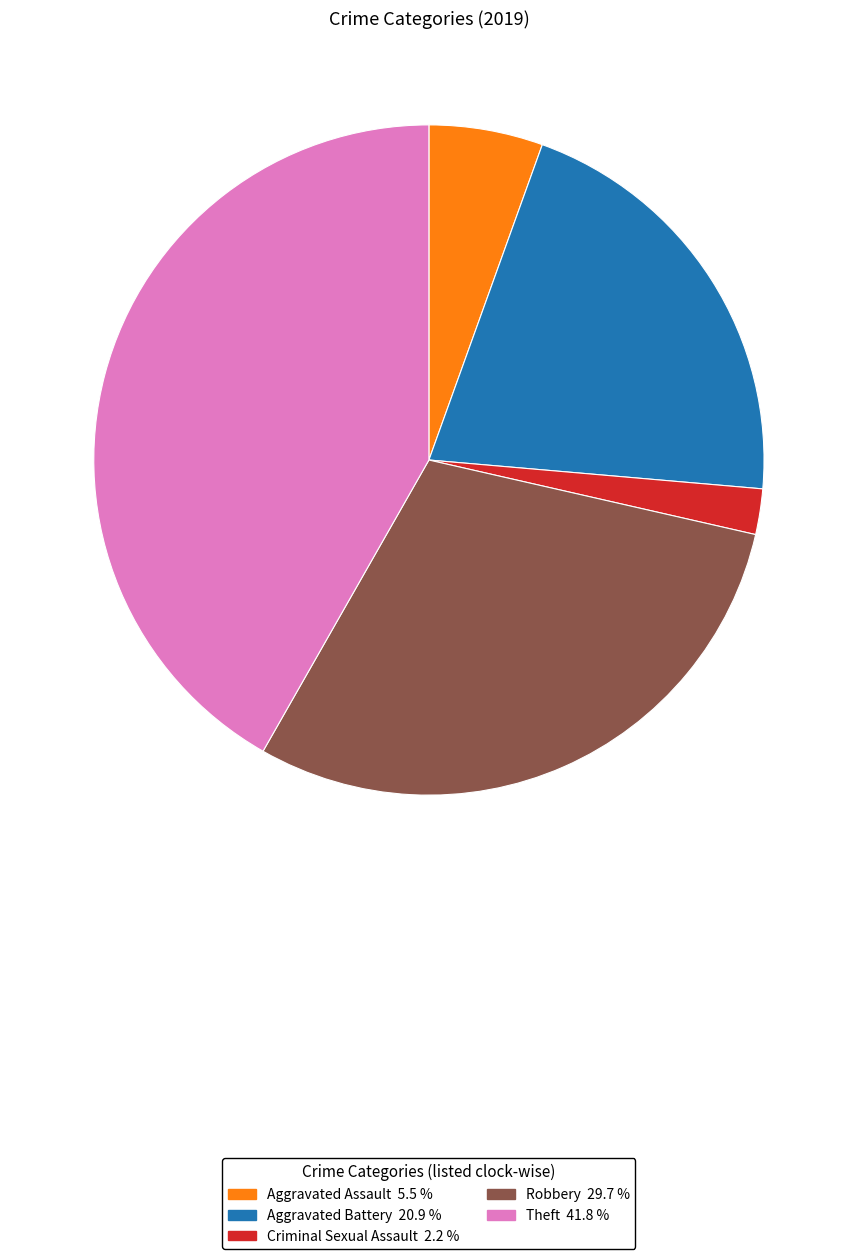

Is there a majority slice in this chart?

No